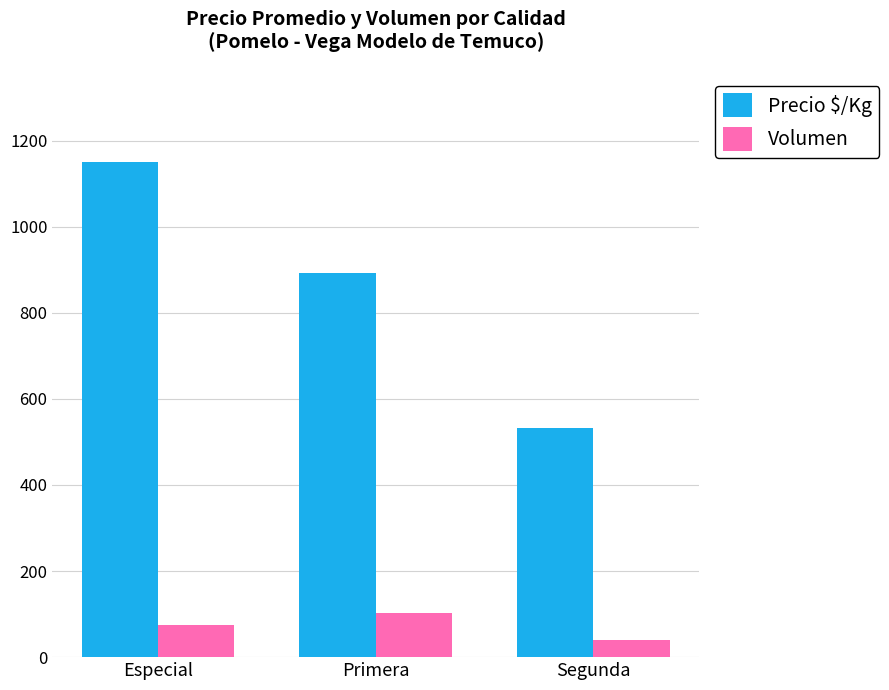

Is the value of Volumen at Especial greater than the value of Precio $/Kg at Especial?

No